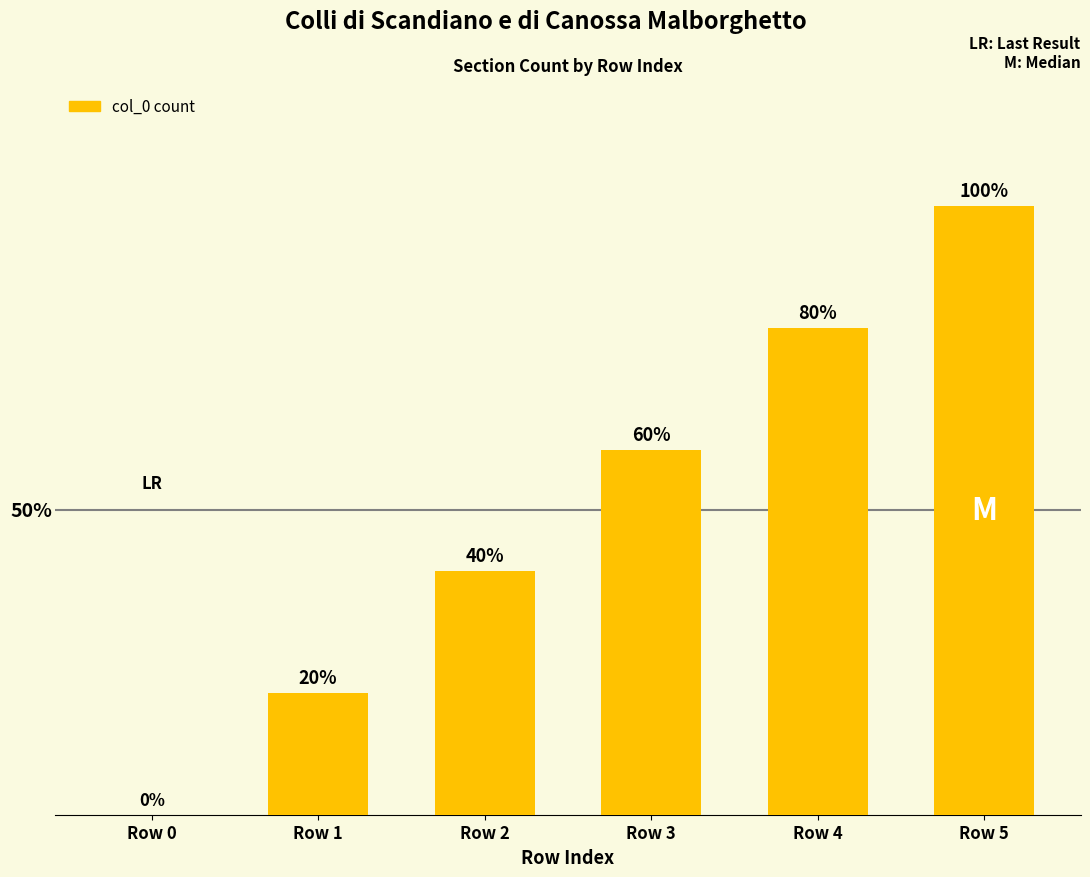

What is the change in value from Row 0 to Row 3?

+3